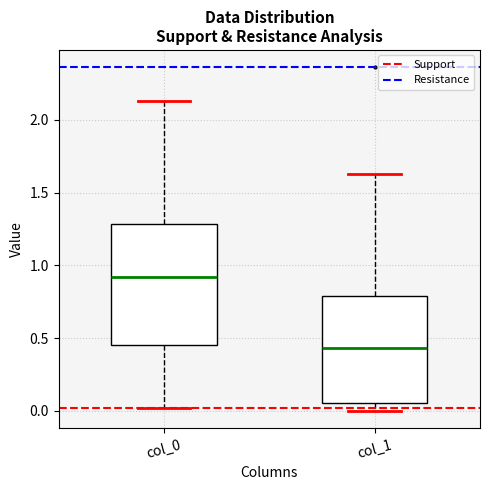

Comparing the boxes themselves (not the whiskers), which one is the tallest?

col_0